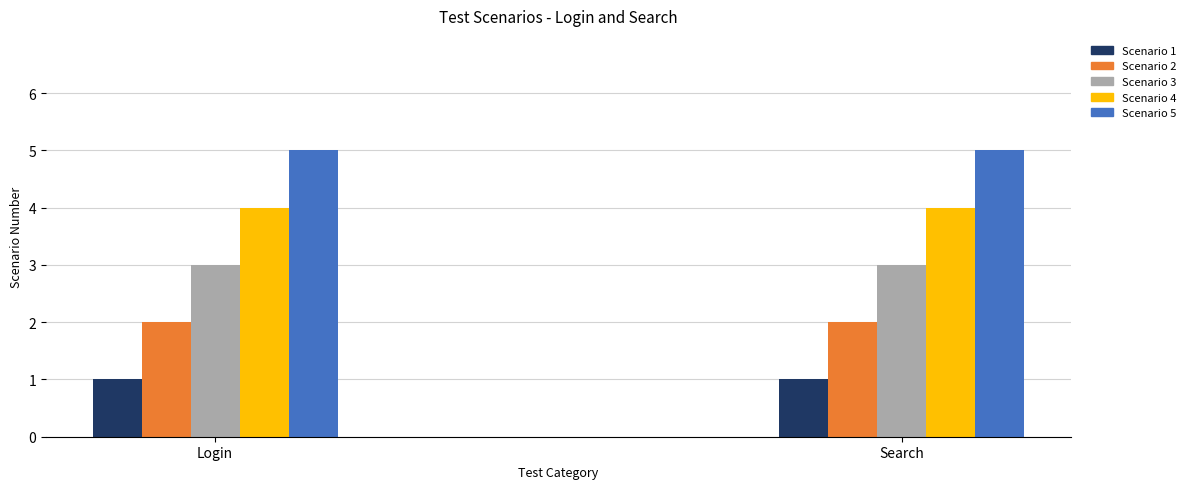

What is the difference between the second highest and second lowest values in the Search series?

2